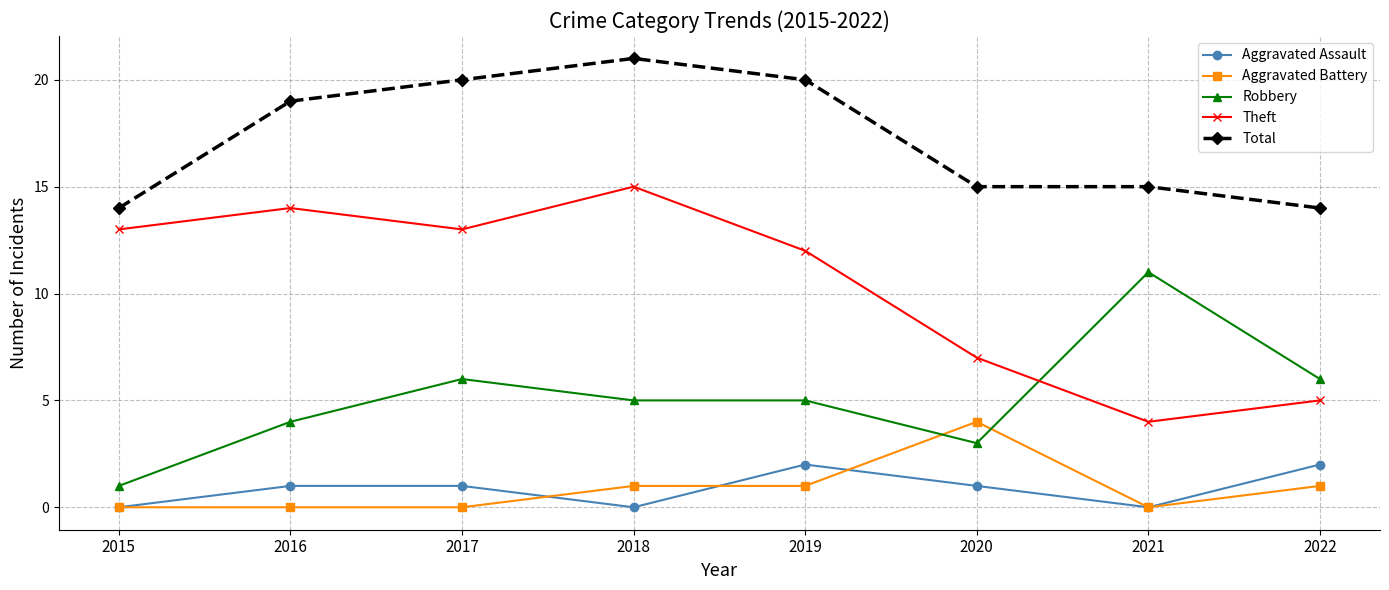

At how many categories does at least one series exceed 11?

8